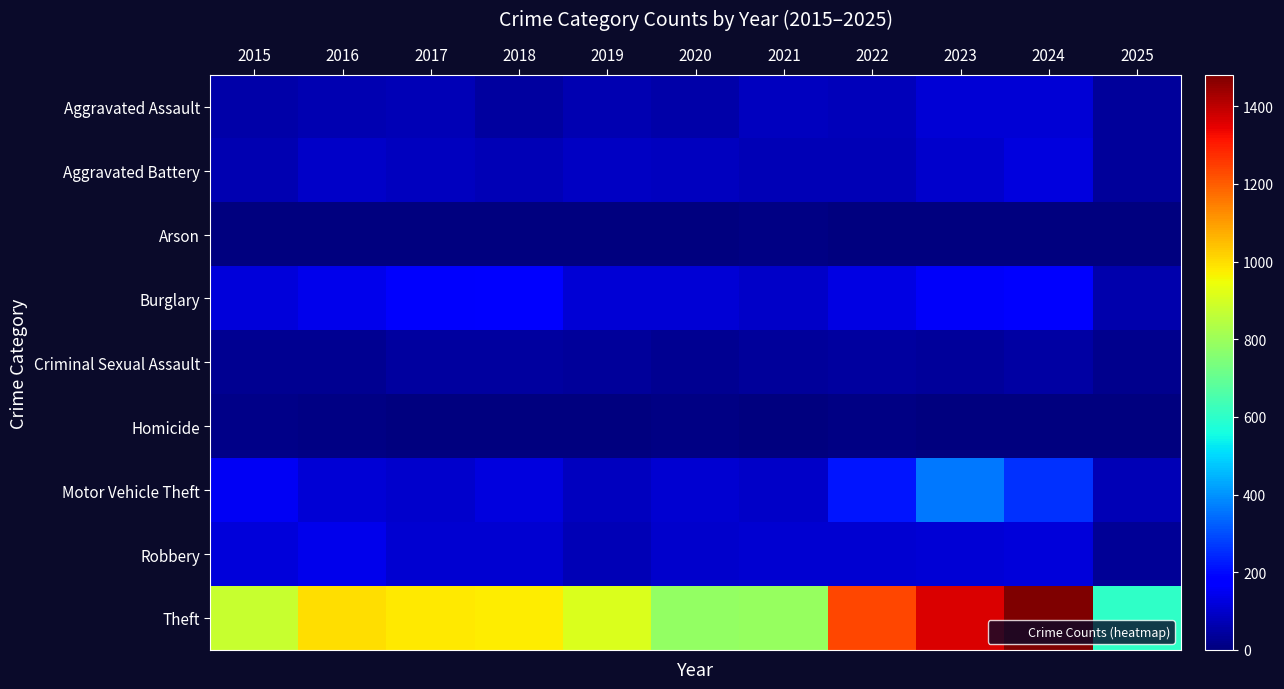

Which series changed the most between 2016 and 2022?

Theft